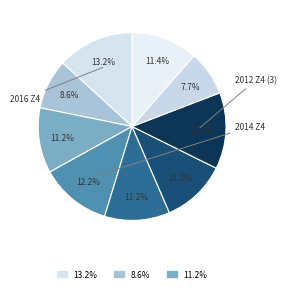

Rank the categories by value from highest to lowest.

2016 BMW Z4, 2012 BMW Z4 (3), 2014 BMW Z4, 2011 BMW Z4 (2), 2012 BMW Z4 (1), 2012 BMW Z4 (2), 2011 BMW Z4 (1), 2010 BMW Z4, 2013 BMW Z4